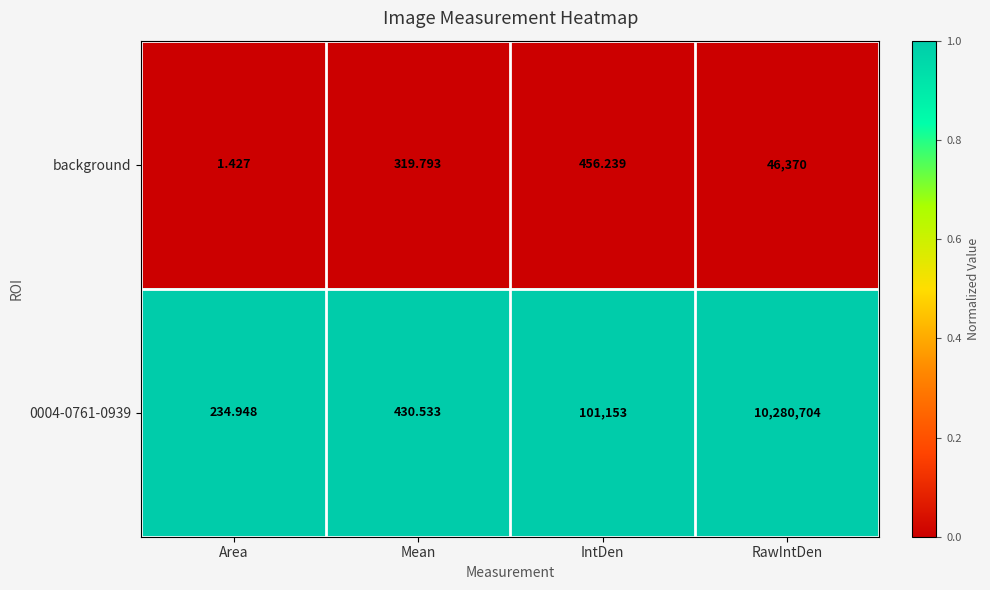

At which label is 0004-0761-0939 closest to 5140469?

IntDen